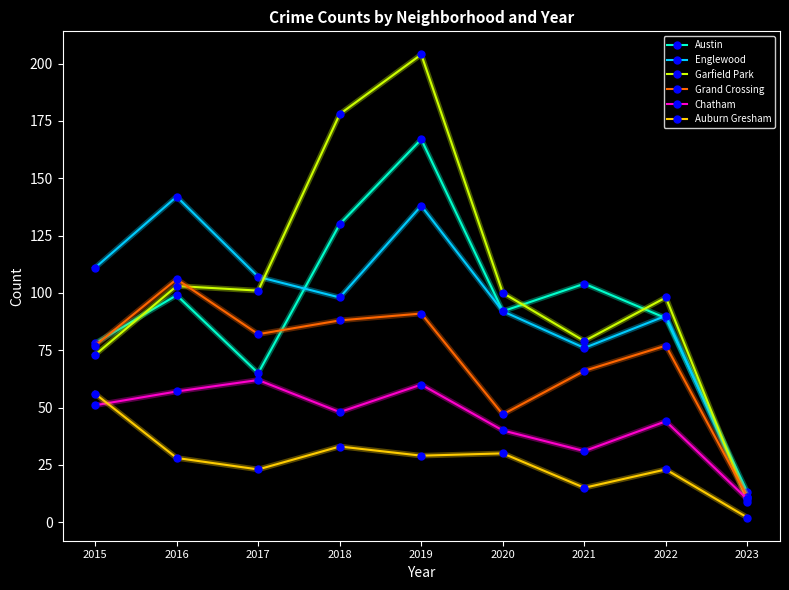

Reading right to left, list all the values displayed in this chart.

Austin: 13	89	104	92	167	130	65	99	78
Englewood: 11	90	76	92	138	98	107	142	111
Garfield Park: 9	98	79	100	204	178	101	103	73
Grand Crossing: 11	77	66	47	91	88	82	106	77
Chatham: 10	44	31	40	60	48	62	57	51
Auburn Gresham: 2	23	15	30	29	33	23	28	56